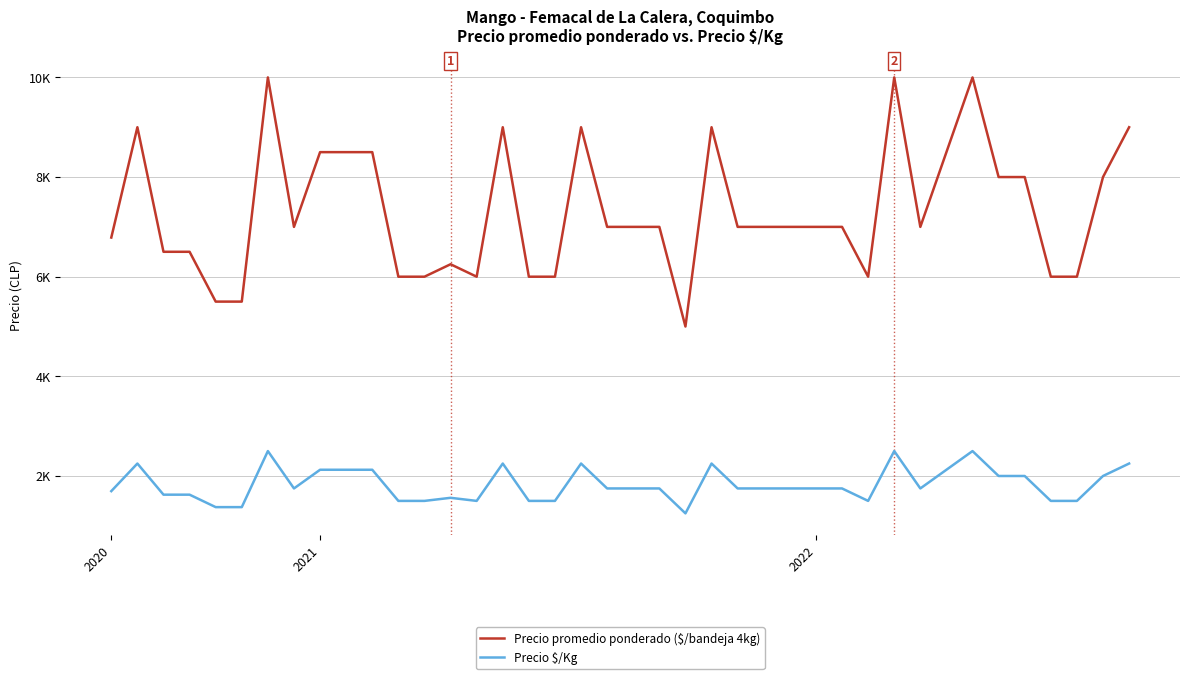

At which category does Precio $/Kg reach its first local valley?

7